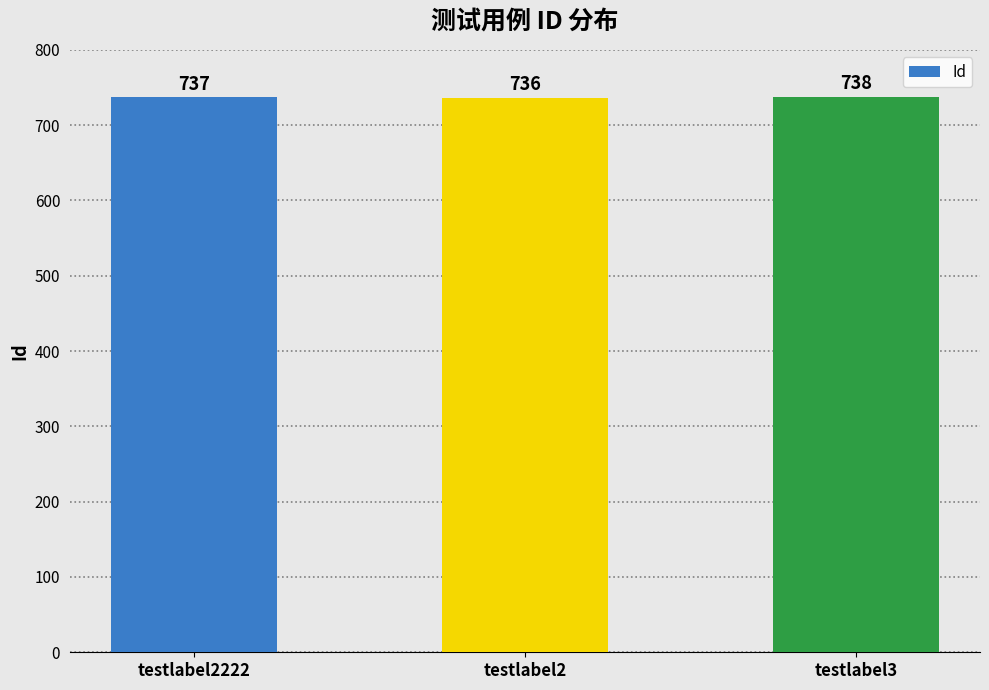

List the labels in order of value, smallest first.

testlabel2, testlabel2222, testlabel3